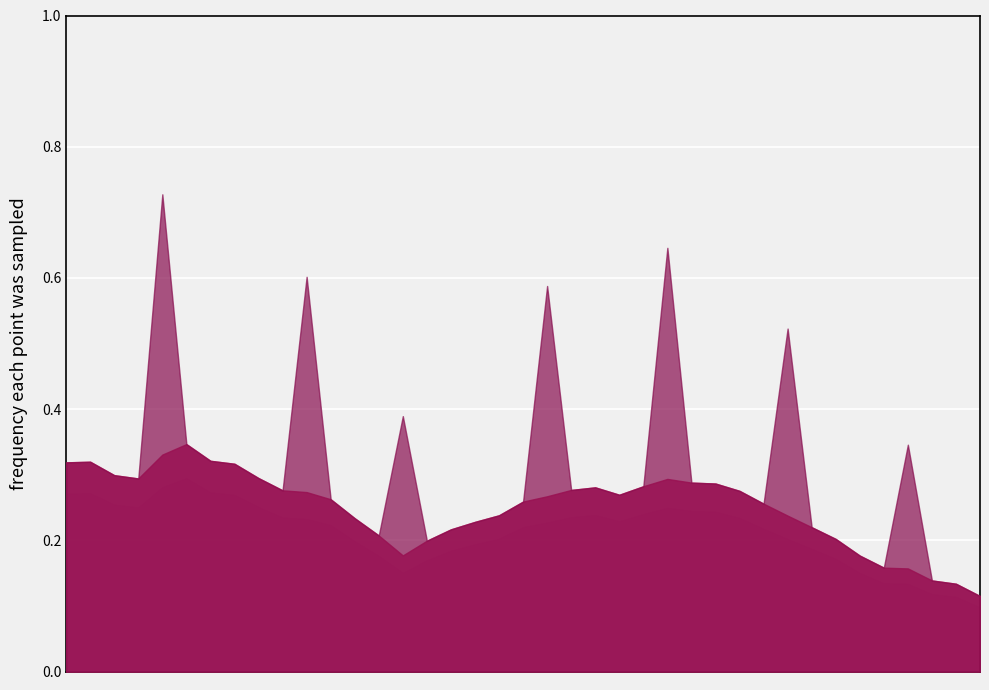

What is the difference between the second highest and minimum values?

0.2